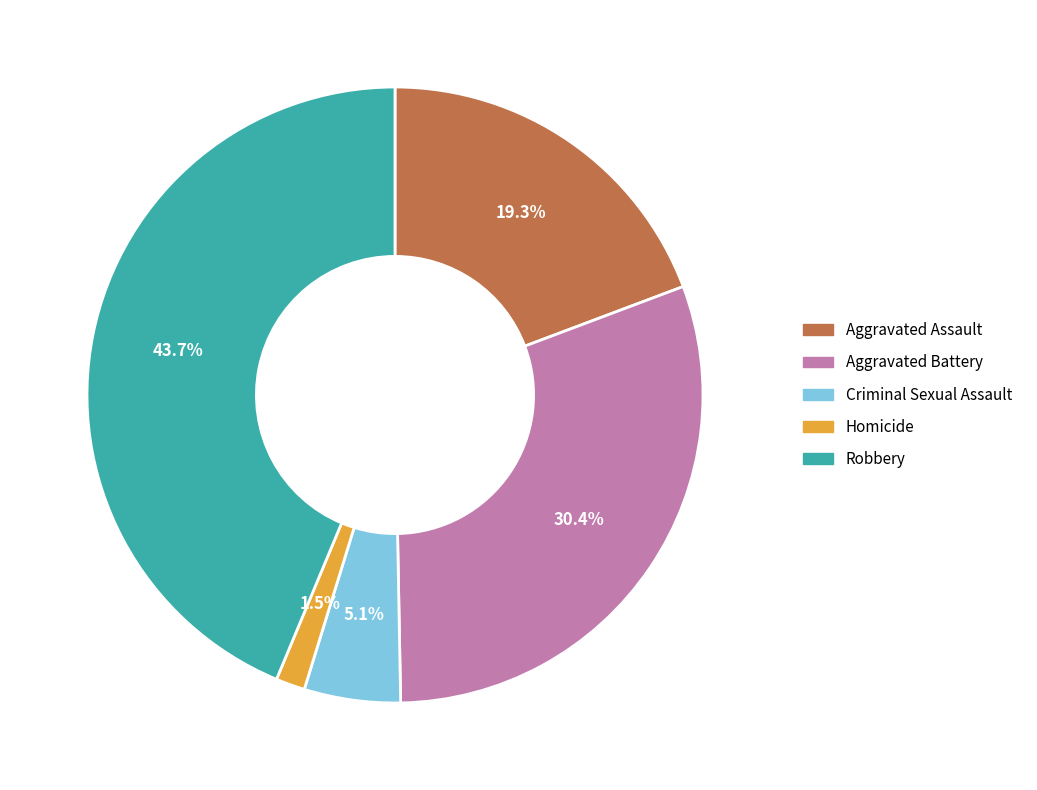

Between Homicide and Aggravated Assault, which is larger?

Aggravated Assault